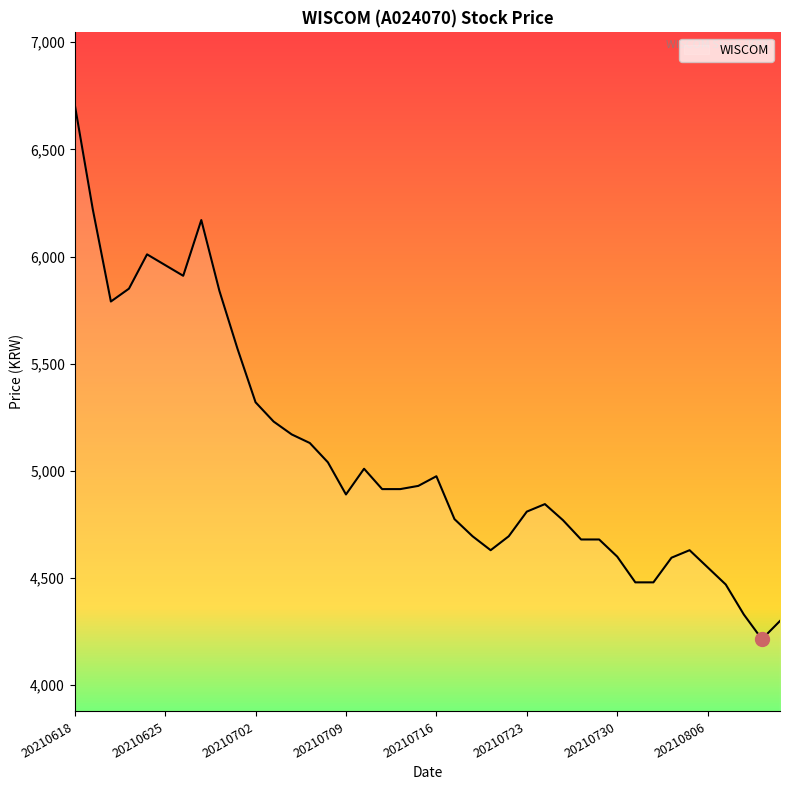

What is the difference between the maximum and minimum values?

2495